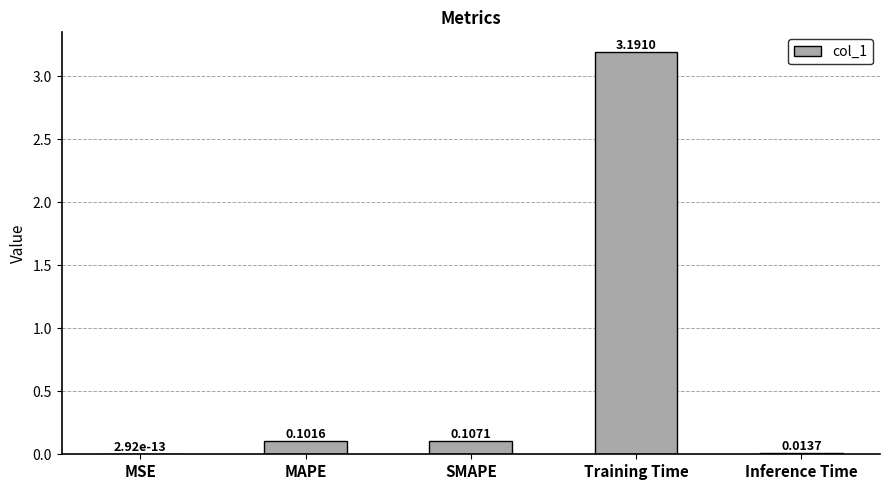

Where is the data nearest to the value 1?

SMAPE